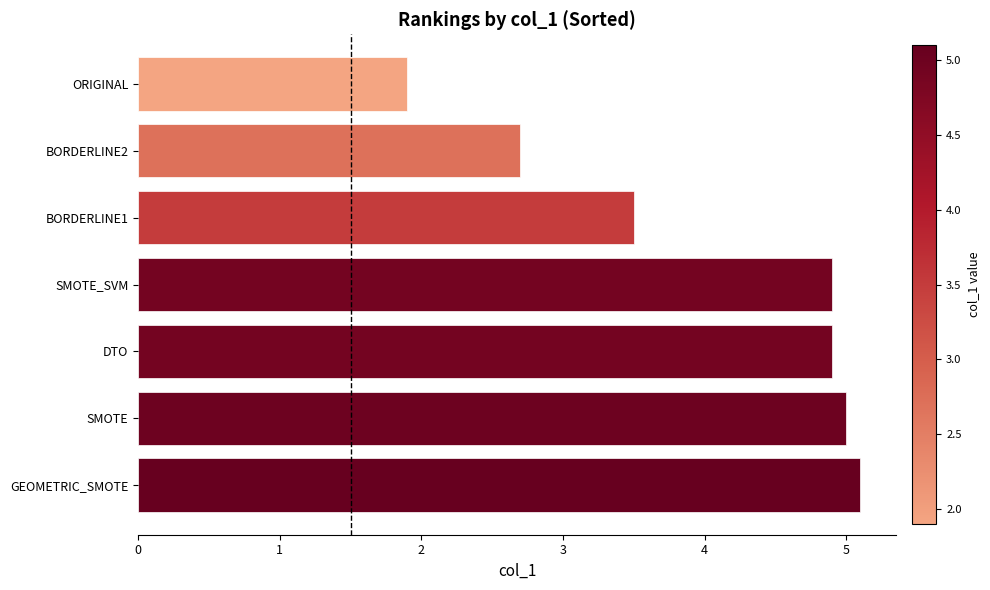

What is the maximum value shown in the chart?

5.1